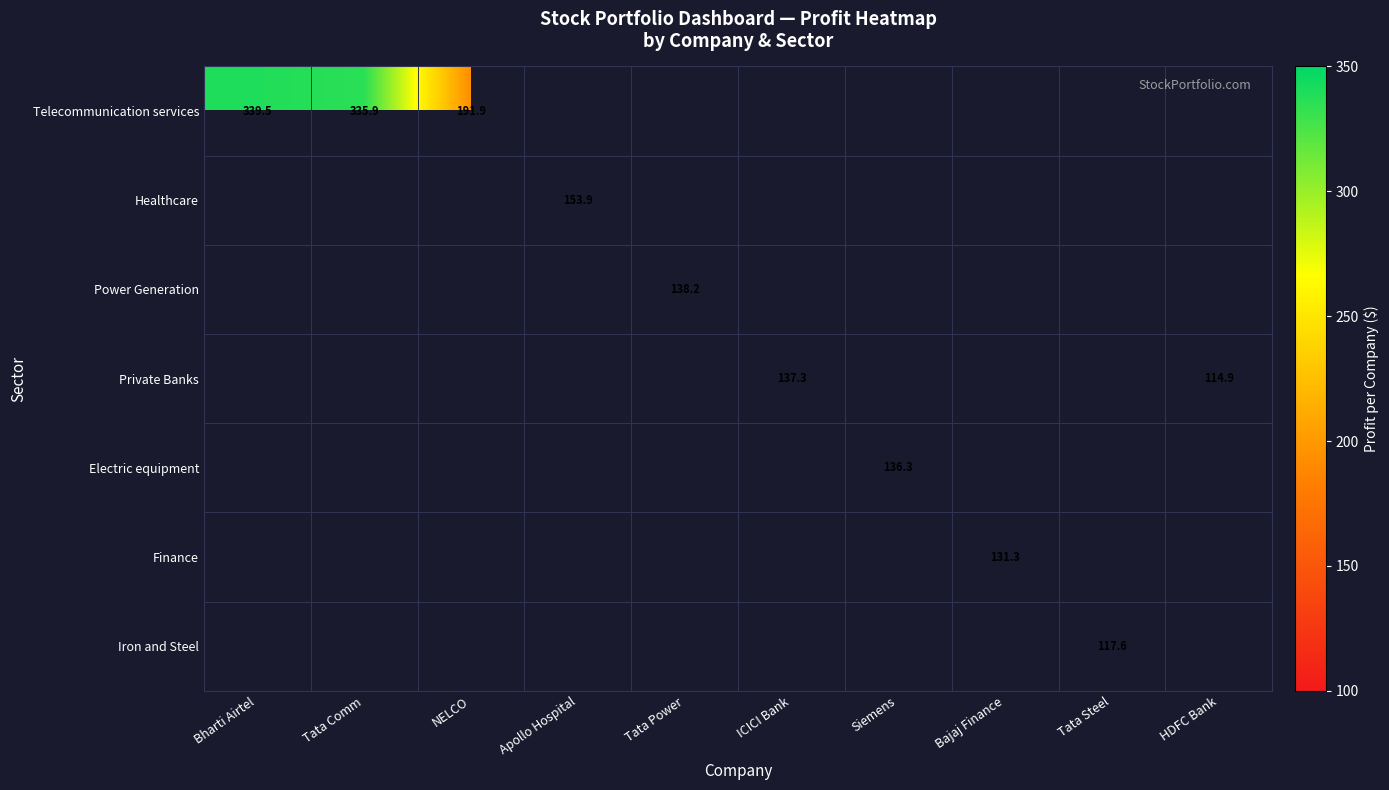

Which series has the largest range (max minus min)?

Telecommunication services